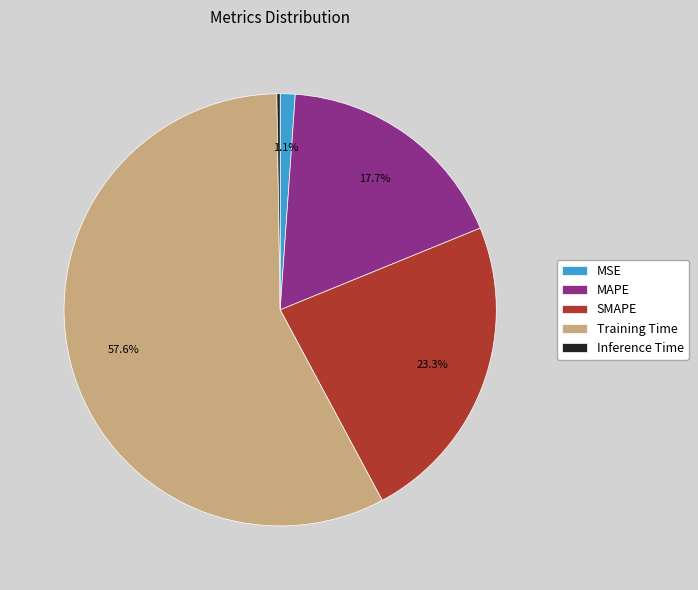

Which has a higher value, MSE or SMAPE?

SMAPE